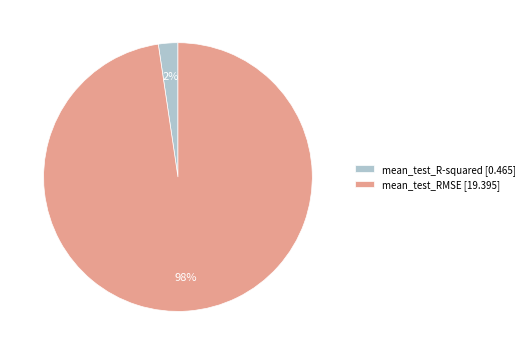

How many segments does this pie chart have?

2